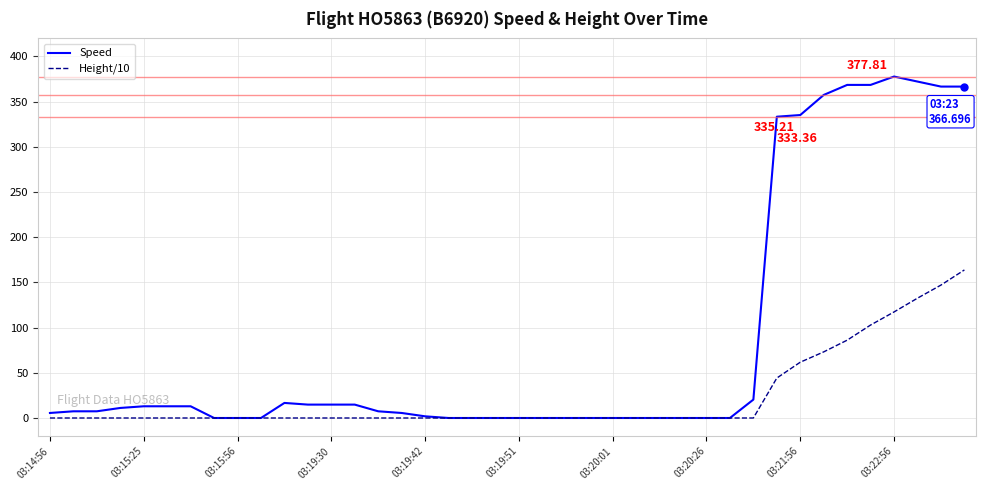

Which series has the widest spread of values?

Speed